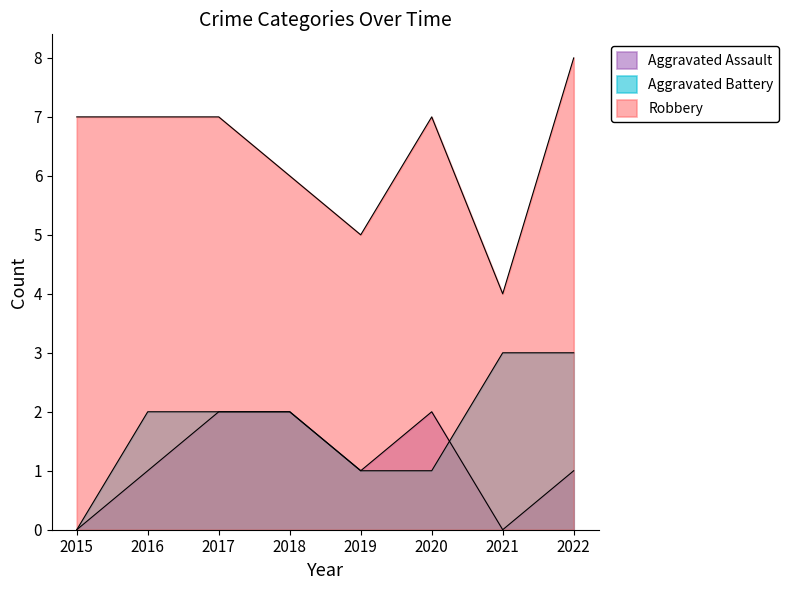

At 2020, list the series in order from largest to smallest.

Robbery, Aggravated Assault, Aggravated Battery